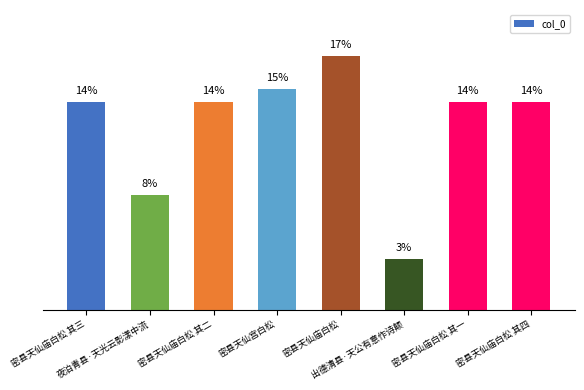

What is the maximum value shown in the chart?

17.2